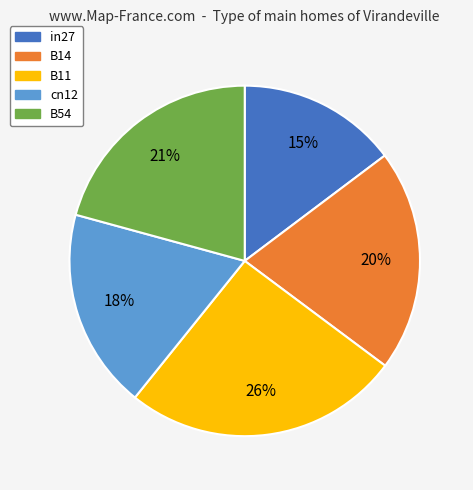

Does B54 account for over 50% of the chart?

No